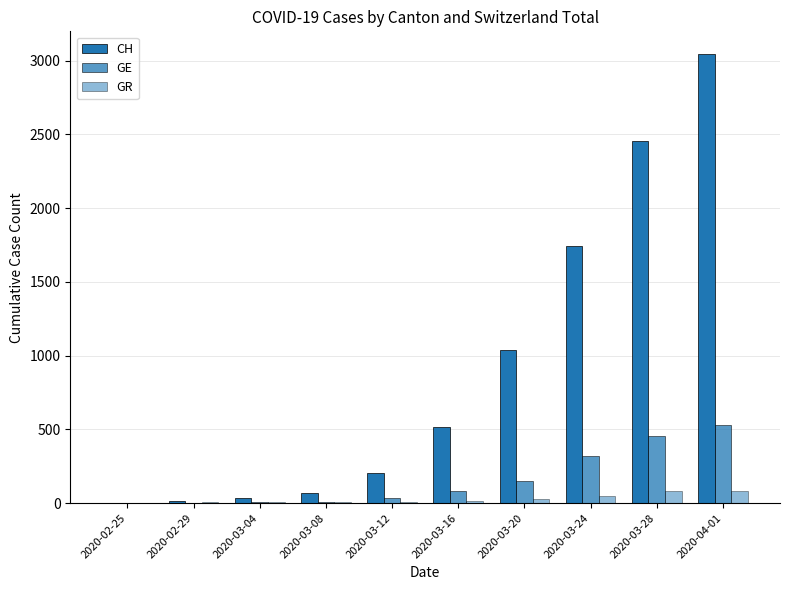

How many groups of bars are there?

10